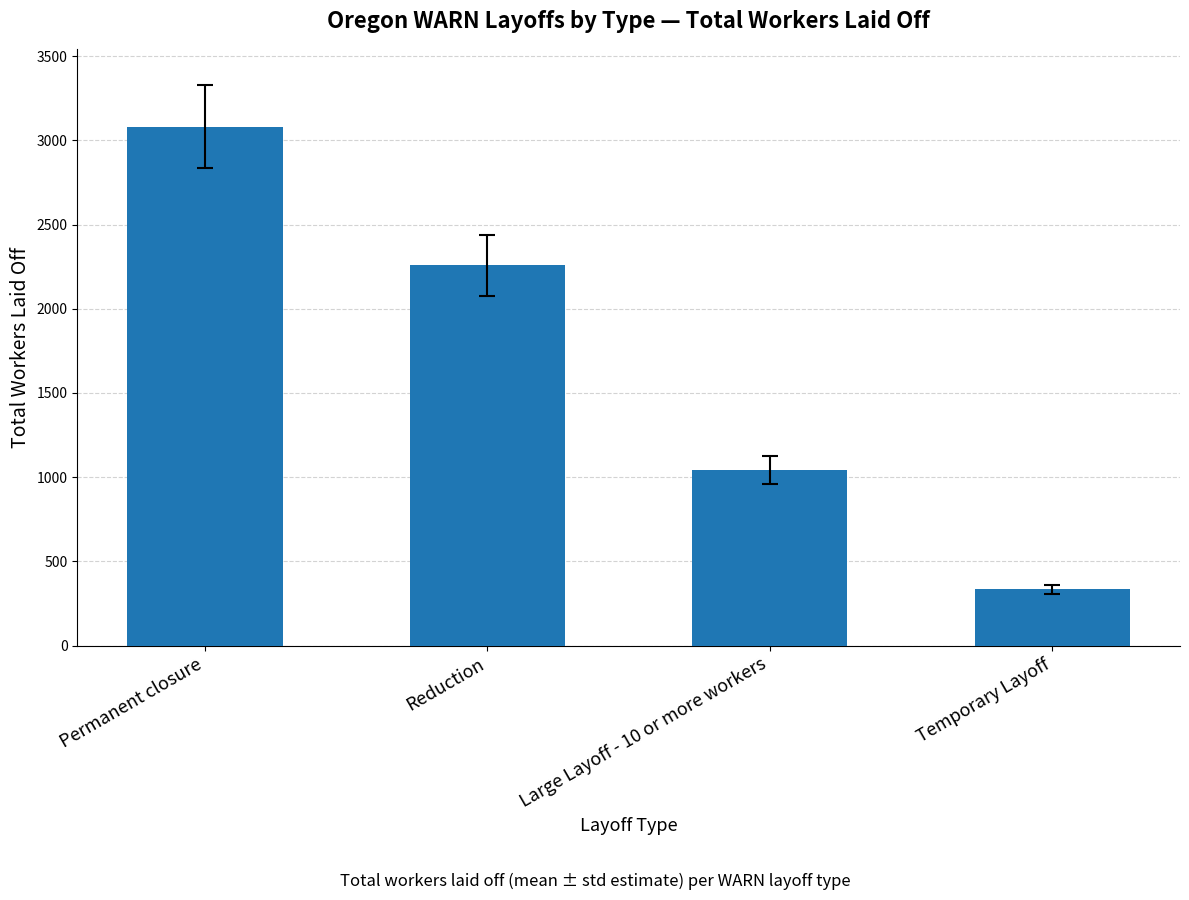

What is the ratio of the value at Reduction to the value at Temporary Layoff?

6.8